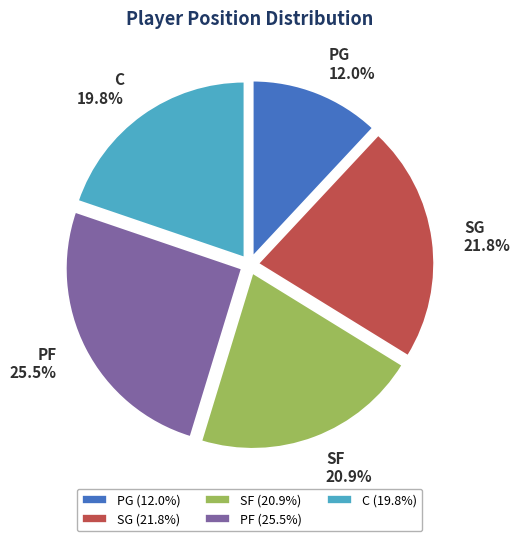

Which category has the smallest portion of the pie?

PG